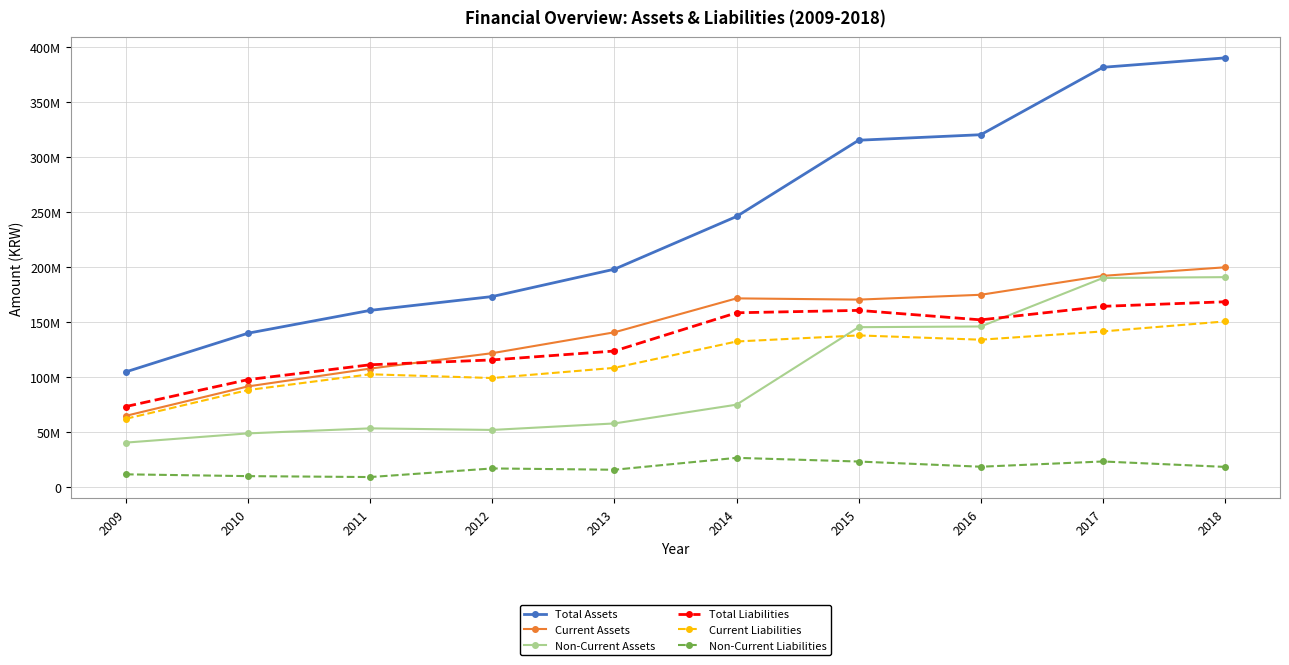

What are all the series names shown in the legend?

Total Assets, Current Assets, Non-Current Assets, Total Liabilities, Current Liabilities, Non-Current Liabilities